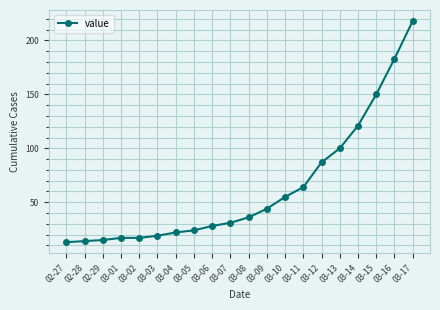

Reading left to right, transcribe all the data shown in this chart.

13	14	15	17	17	19	22	24	28	31	36	44	55	64	87	100	121	150	183	218